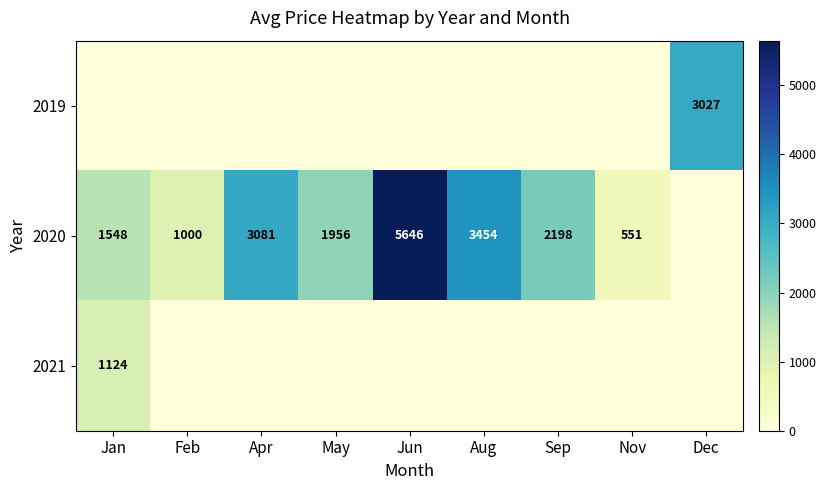

True or false: 2020 has a value of 2128 at Jun.

False